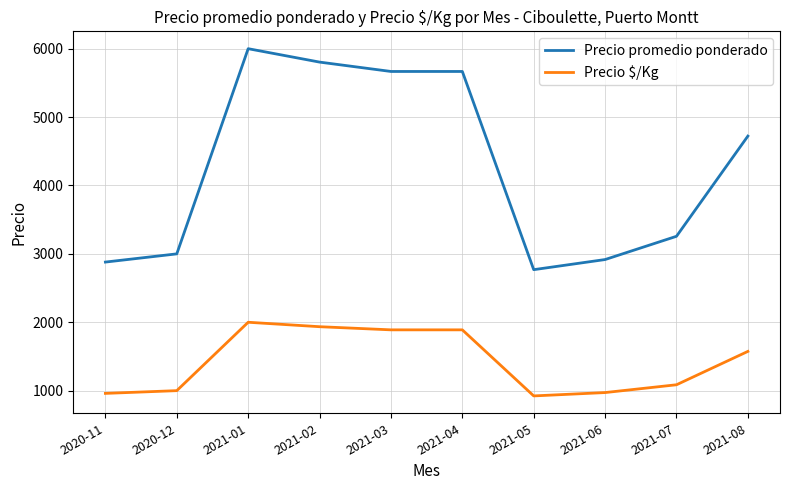

The Precio $/Kg series shows 1546 at 2021-07. True or false?

False